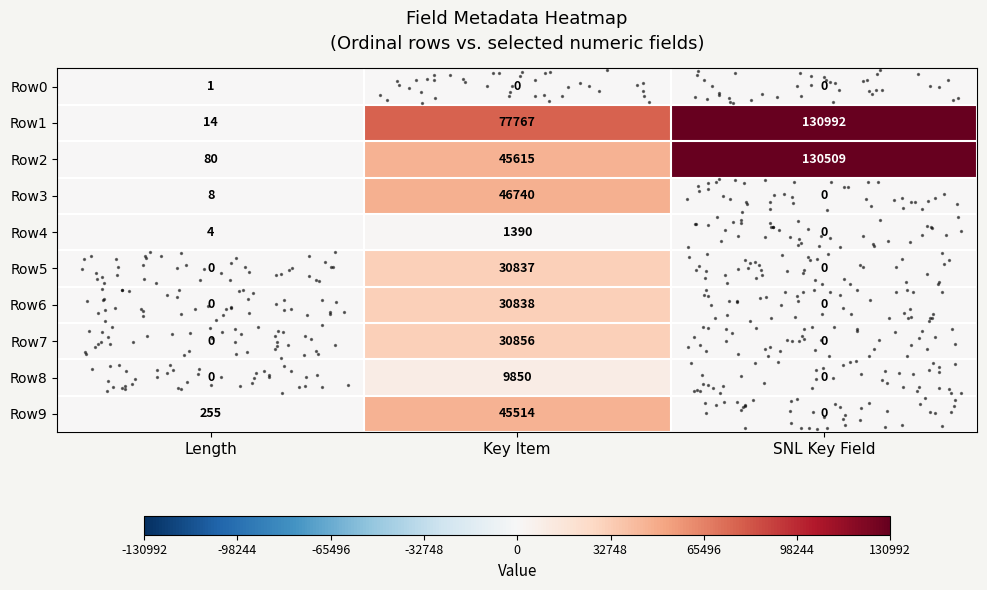

How many distinct data groups are displayed?

10